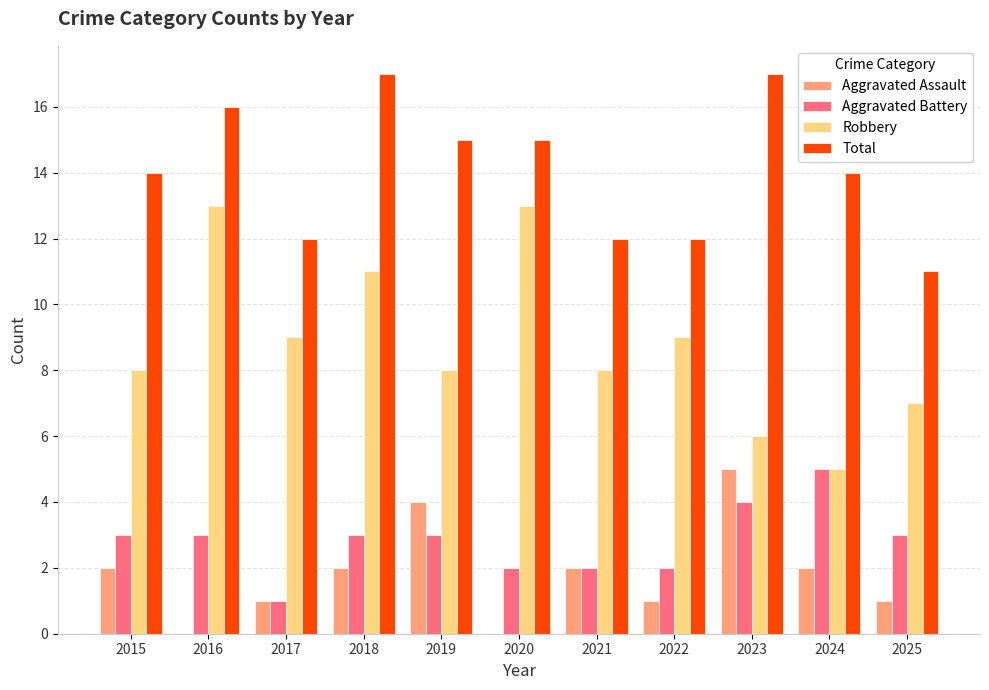

Is the value of Total at 2016 greater than the value of Aggravated Assault at 2016?

Yes